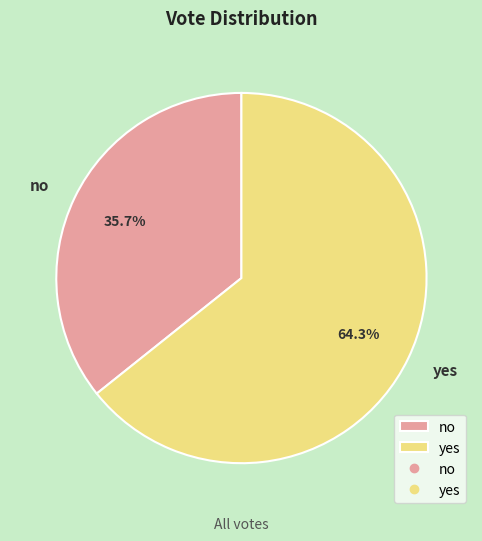

What is the smallest slice in the pie chart?

no